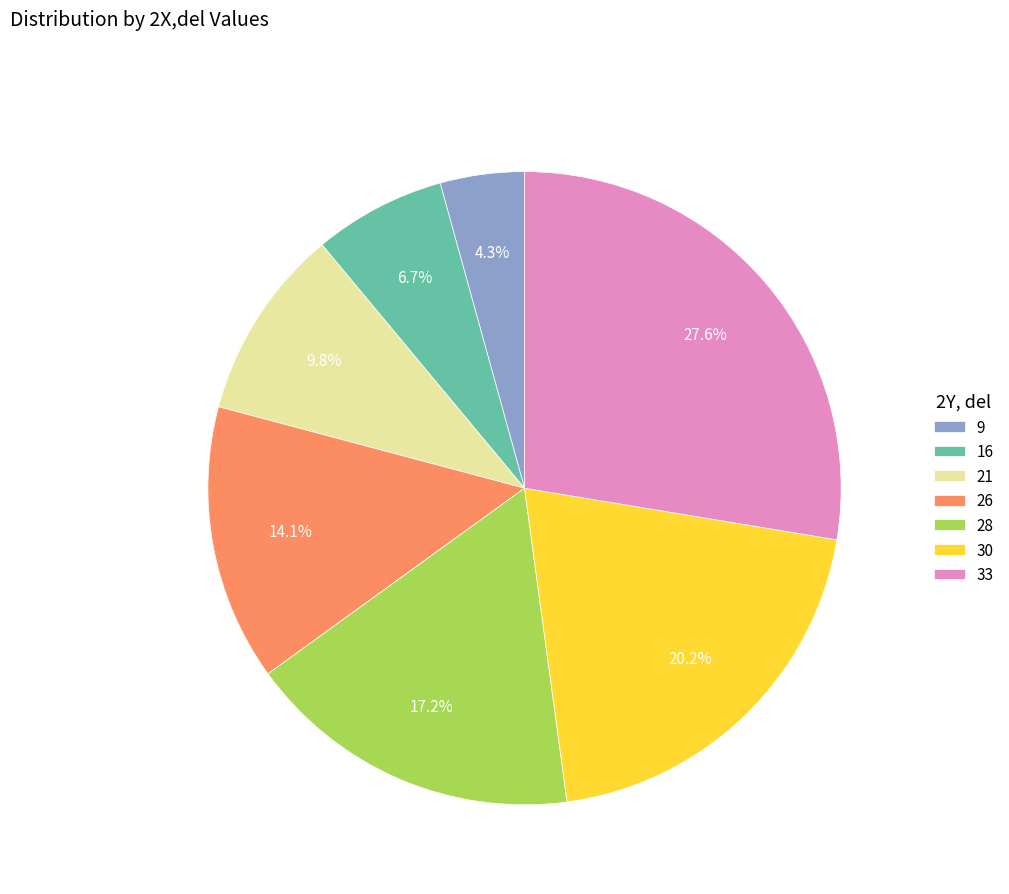

Is there a majority slice in this chart?

No